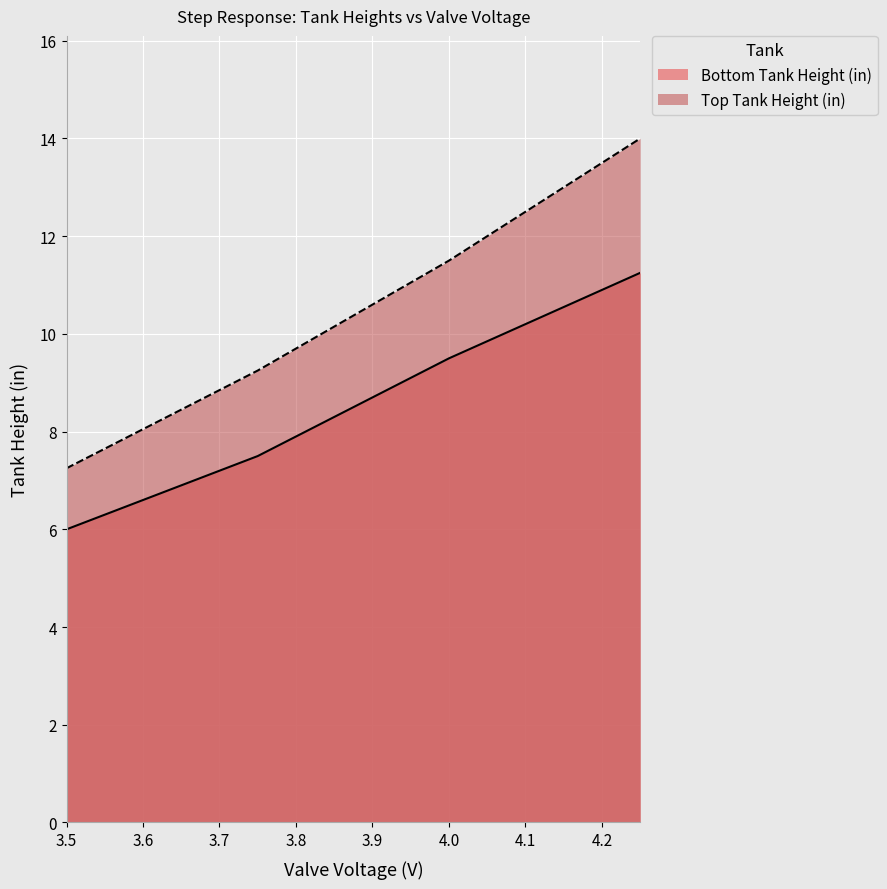

Where is Top Tank Height (in) nearest to the value 10?

3.75